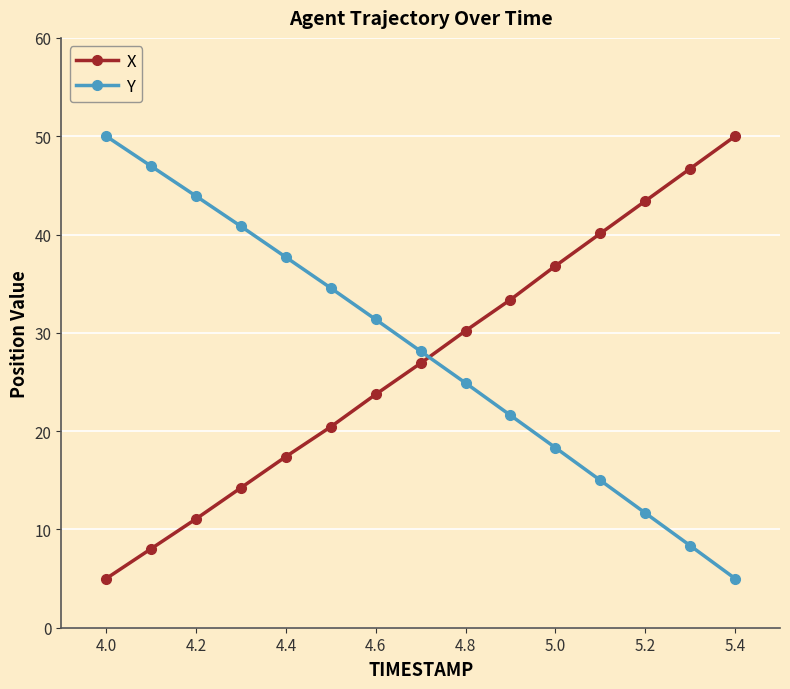

What is the value of the X point at the 2nd from the left?

8.0